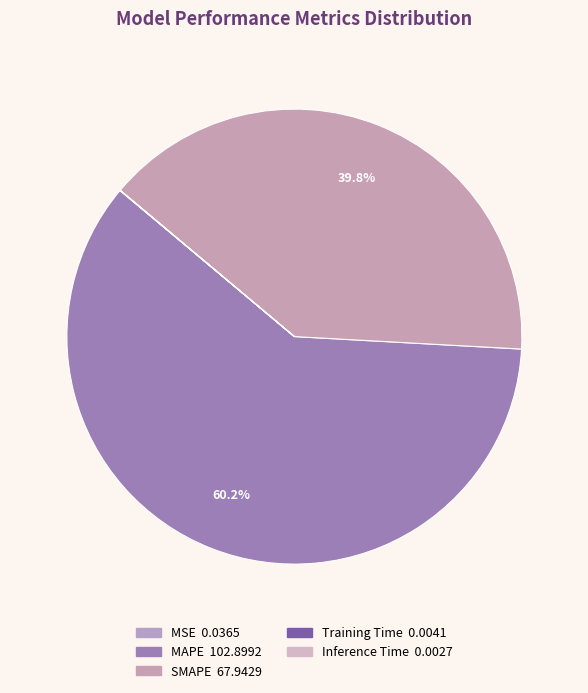

True or false: Inference Time accounts for 13% of the total.

False